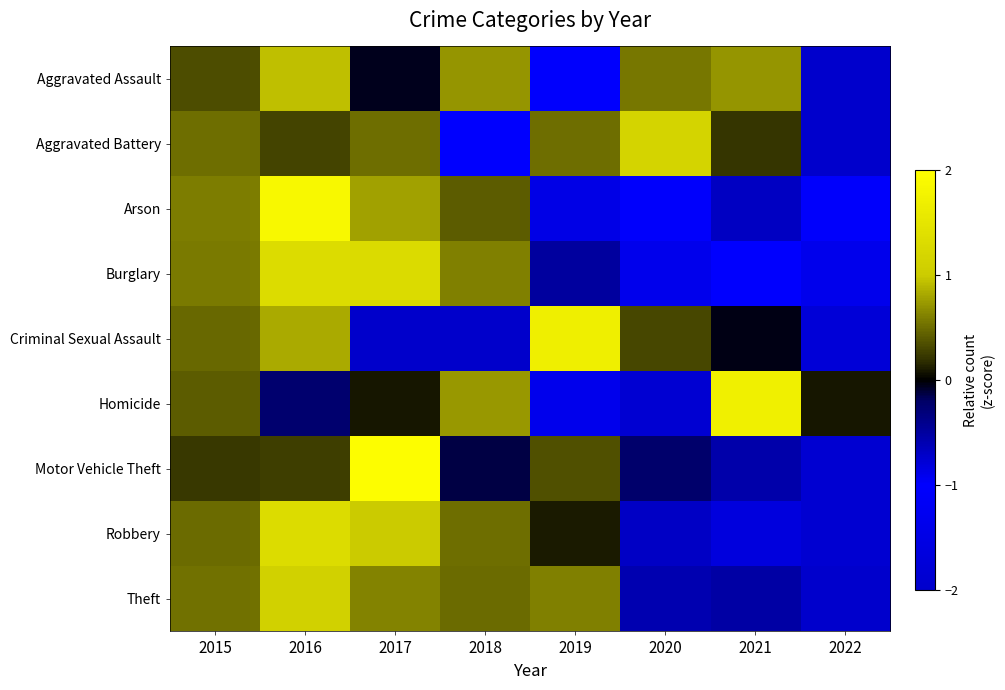

Rank the series by their maximum value, from highest to lowest.

Motor Vehicle Theft, Arson, Homicide, Criminal Sexual Assault, Robbery, Burglary, Aggravated Battery, Theft, Aggravated Assault